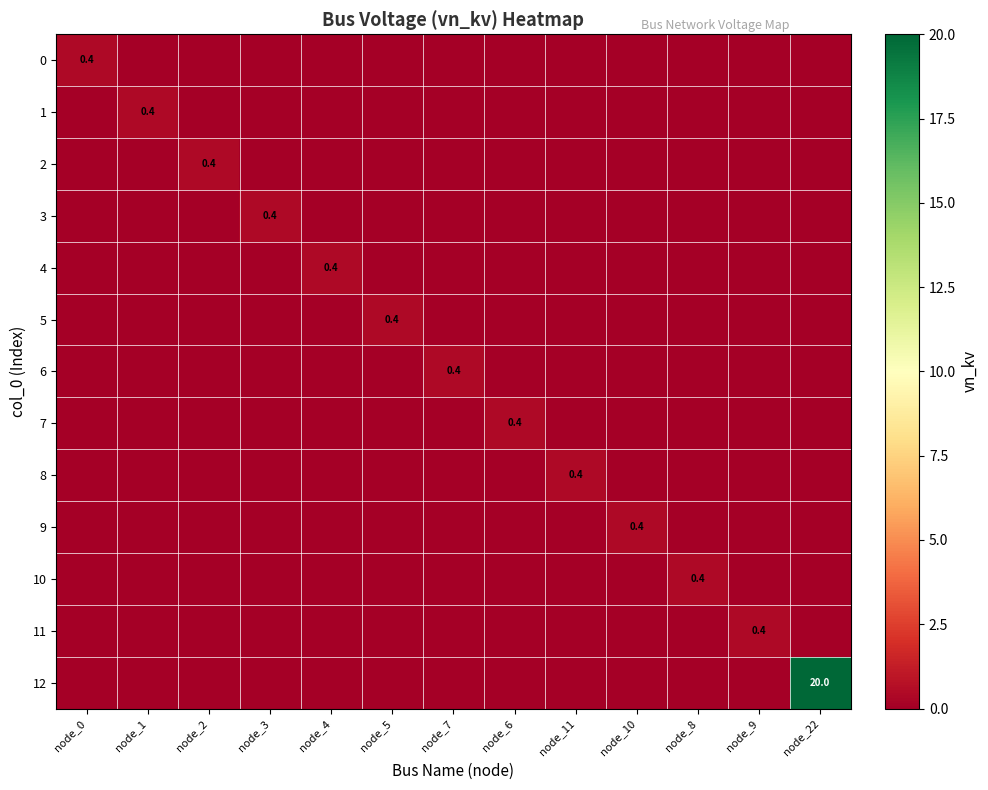

Between node_5 and node_11, which series saw the biggest shift?

5